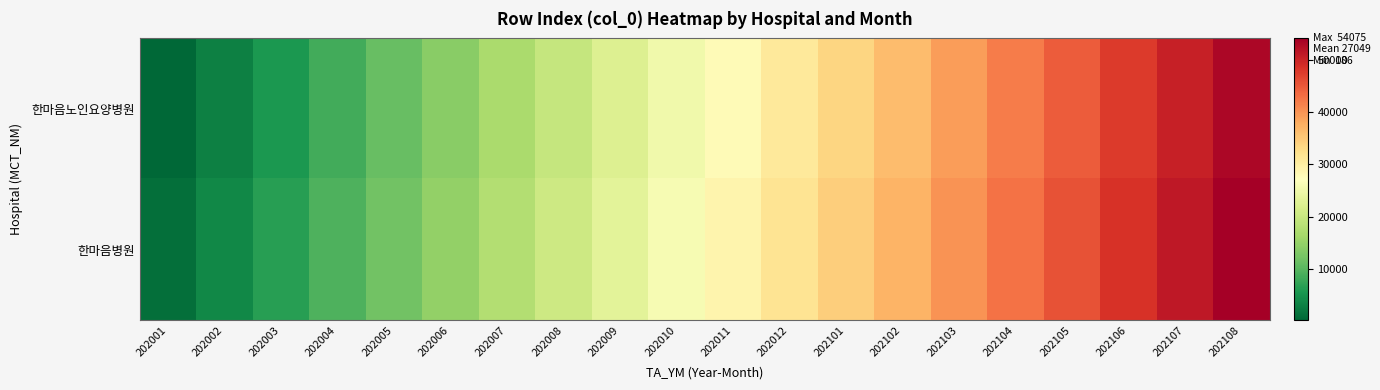

List the series in order of their peak value, highest first.

한마음병원, 한마음노인요양병원